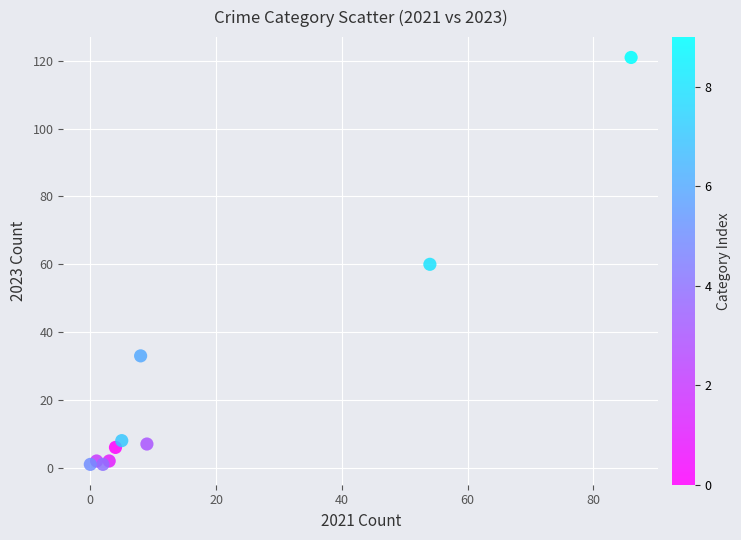

What is the average X value?

17